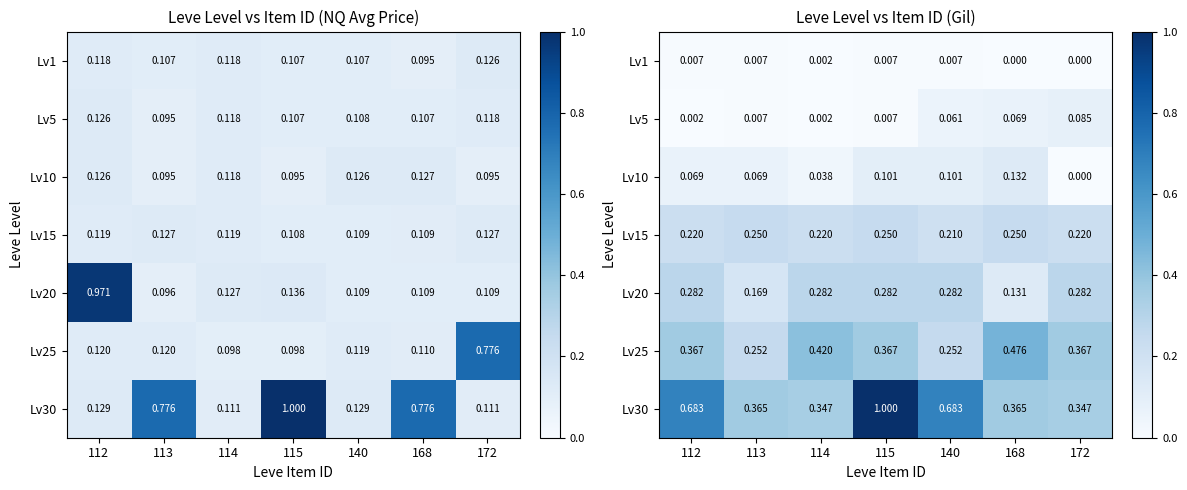

What is the highest value of the Lv10 series?

0.1